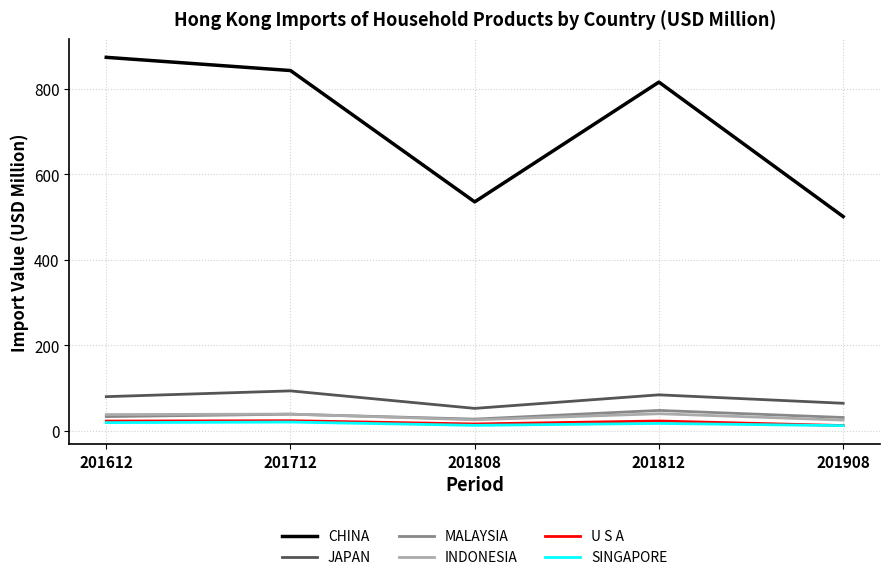

What is the highest value of the MALAYSIA series?

47.1